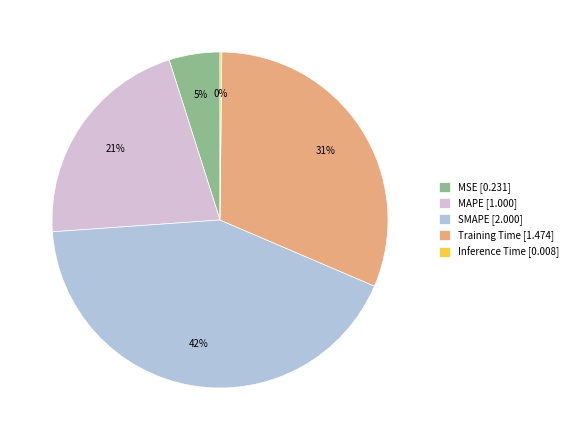

To the nearest percent, what portion does SMAPE represent?

42%